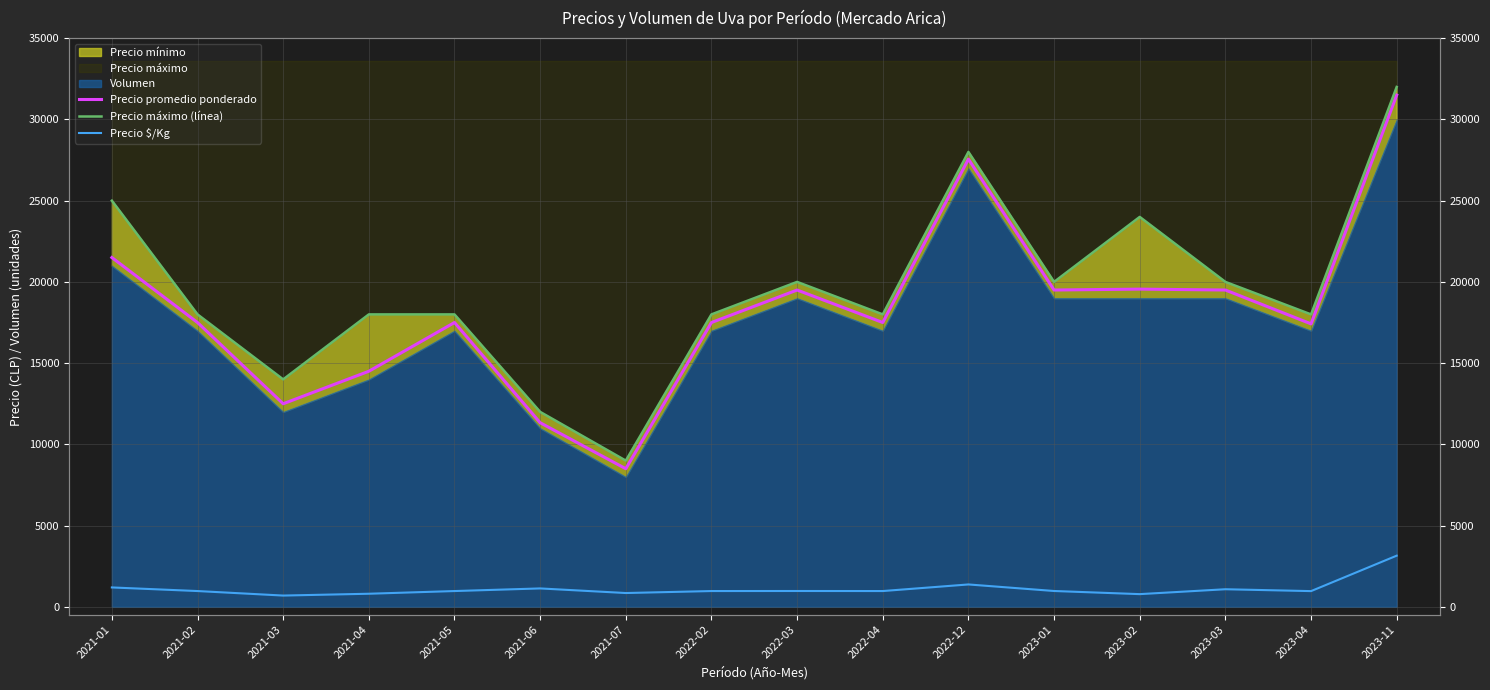

How many lines are shown in the chart?

3